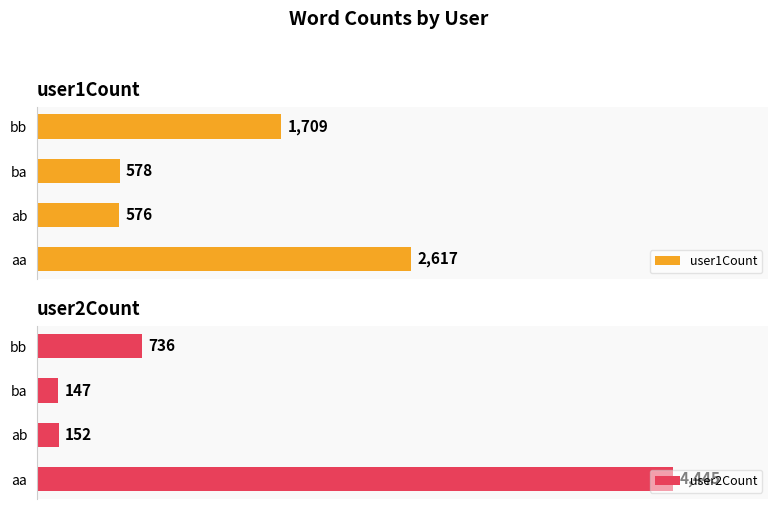

What are all the series names shown in the legend?

user1Count, user2Count